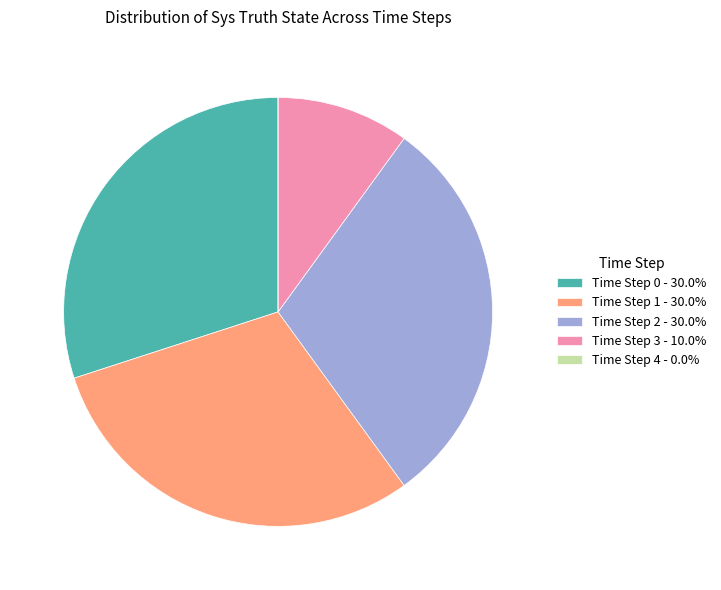

What is the ratio of the value at Time Step 2 - 30.0% to the value at Time Step 0 - 30.0%?

1.0